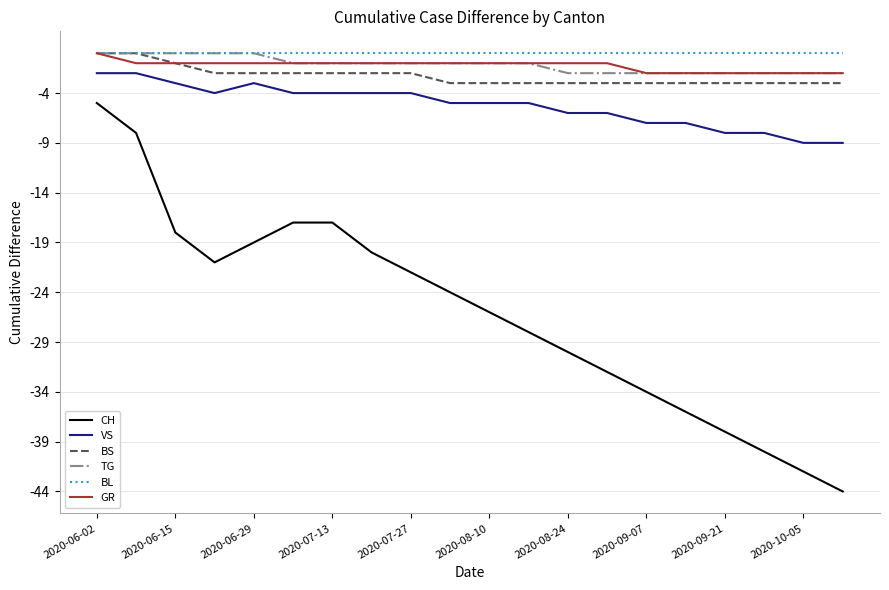

What is the sum of all TG values?

-23